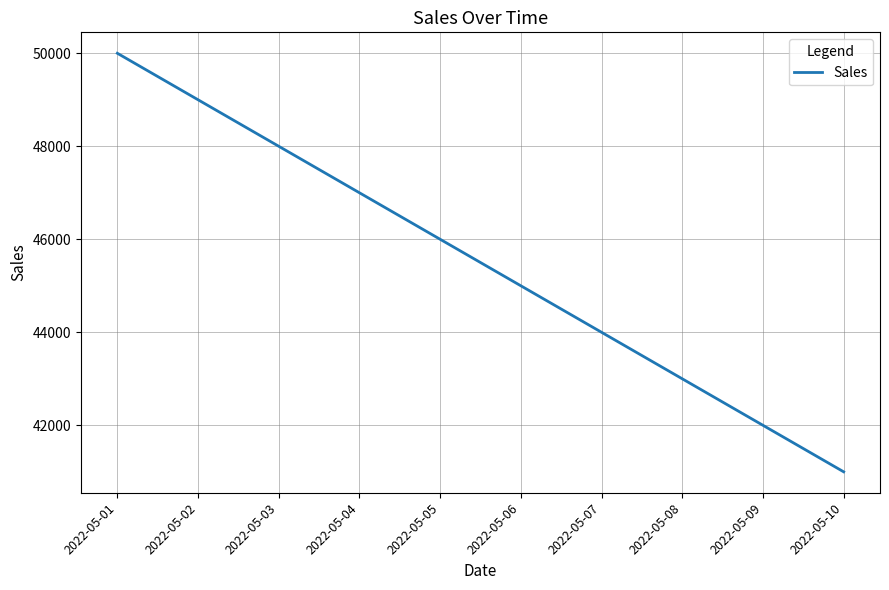

The chart shows a value of 49000 at 2022-05-02. True or false?

True